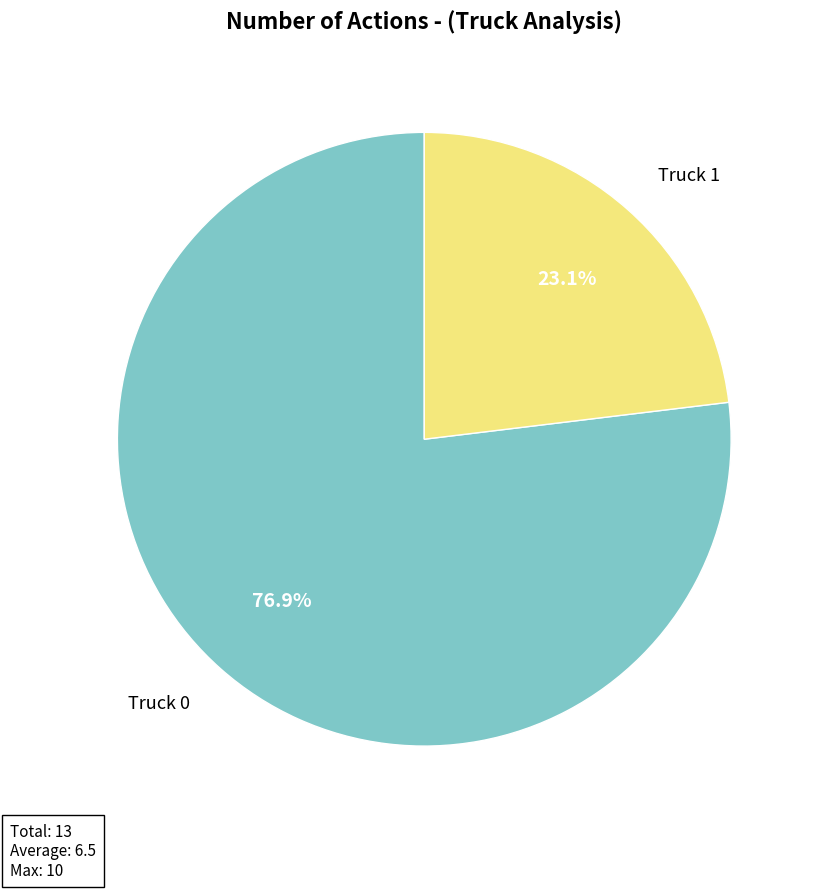

Between Truck 0 and Truck 1, which is larger?

Truck 0